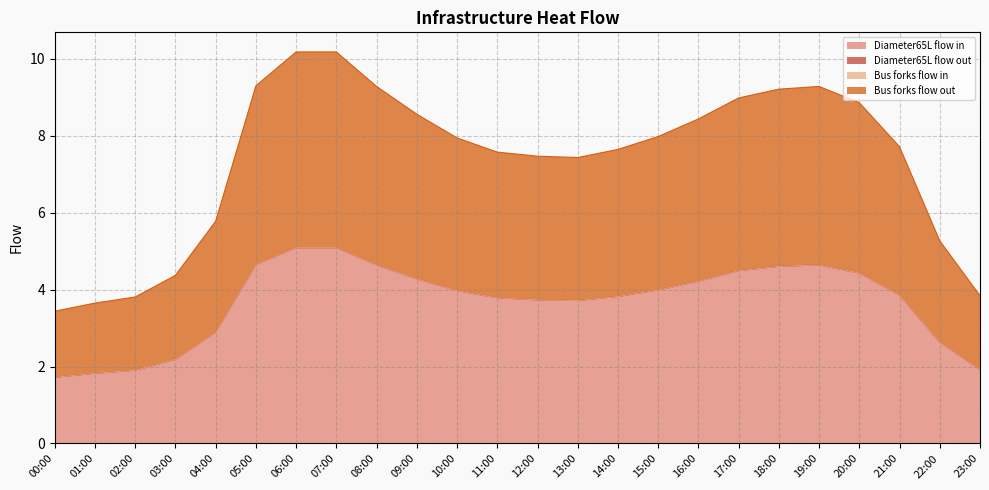

Reading right to left, list all the values displayed in this chart.

Diameter65L flow in: 23:00=1.9	22:00=2.6	21:00=3.9	20:00=4.4	19:00=4.6	18:00=4.6	17:00=4.5	16:00=4.2	15:00=4.0	14:00=3.8	13:00=3.7	12:00=3.7	11:00=3.8	10:00=4.0	09:00=4.3	08:00=4.6	07:00=5.1	06:00=5.1	05:00=4.7	04:00=2.9	03:00=2.2	02:00=1.9	01:00=1.8	00:00=1.7
Bus forks flow out: 23:00=1.9	22:00=2.6	21:00=3.9	20:00=4.4	19:00=4.6	18:00=4.6	17:00=4.5	16:00=4.2	15:00=4.0	14:00=3.8	13:00=3.7	12:00=3.7	11:00=3.8	10:00=4.0	09:00=4.3	08:00=4.6	07:00=5.1	06:00=5.1	05:00=4.7	04:00=2.9	03:00=2.2	02:00=1.9	01:00=1.8	00:00=1.7